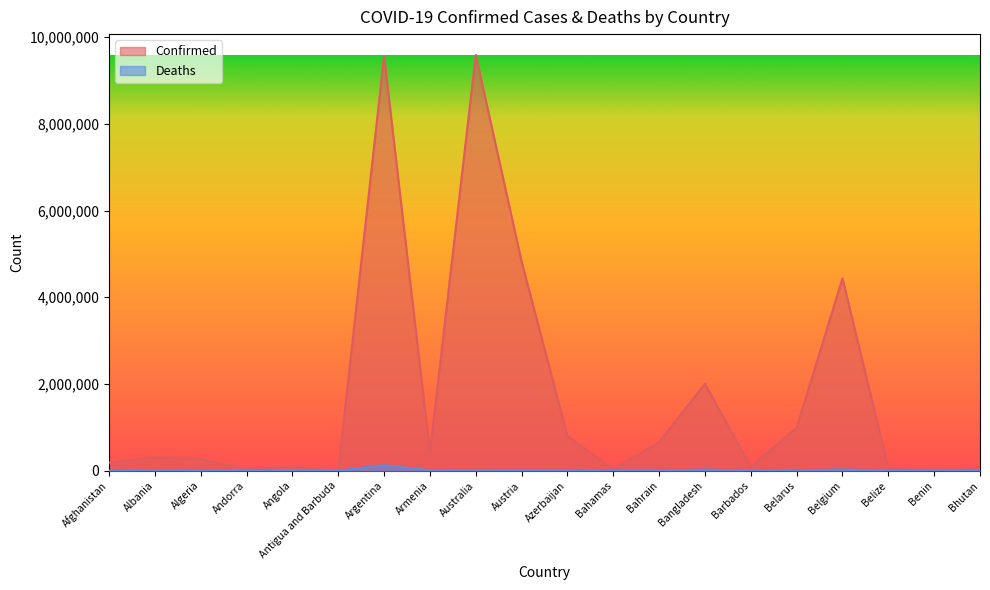

What is the sum of all Deaths values?

273175